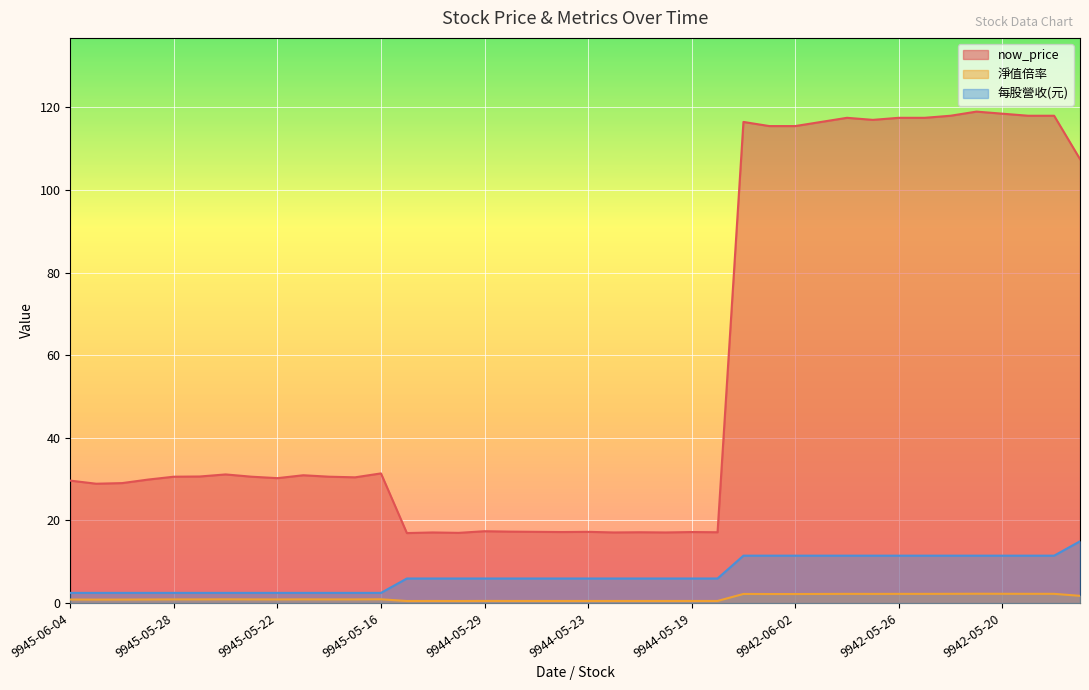

True or false: 每股營收(元) has more than 1 interior local peaks.

False